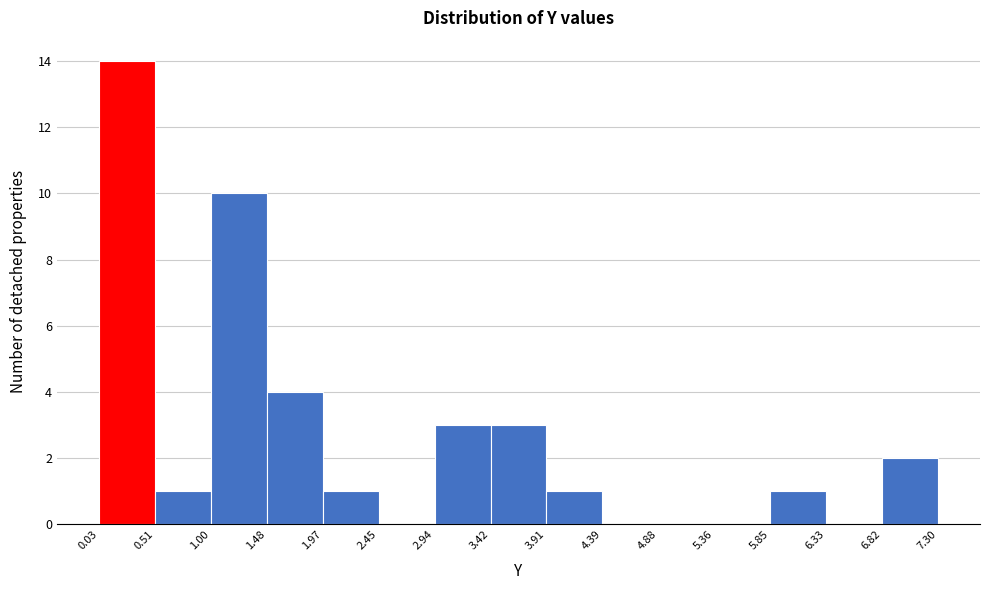

Reading left to right, list every bar in this chart as the range it spans on the x-axis followed by its height. The values are not printed on the chart, so give them approximately, as read against the axis.

0.03 to 0.51: 14
0.51 to 1.00: 1
1.00 to 1.48: 10
1.48 to 1.97: 4
1.97 to 2.45: 1
2.45 to 2.94: 0
2.94 to 3.42: 3
3.42 to 3.91: 3
3.91 to 4.39: 1
4.39 to 4.88: 0
4.88 to 5.36: 0
5.36 to 5.85: 0
5.85 to 6.33: 1
6.33 to 6.82: 0
6.82 to 7.30: 2